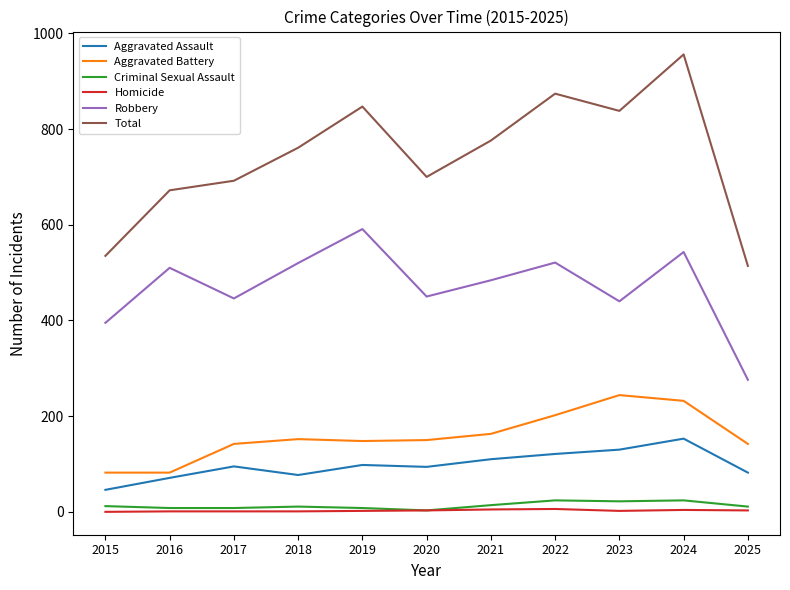

True or false: Aggravated Battery and Aggravated Assault cross at least once.

False